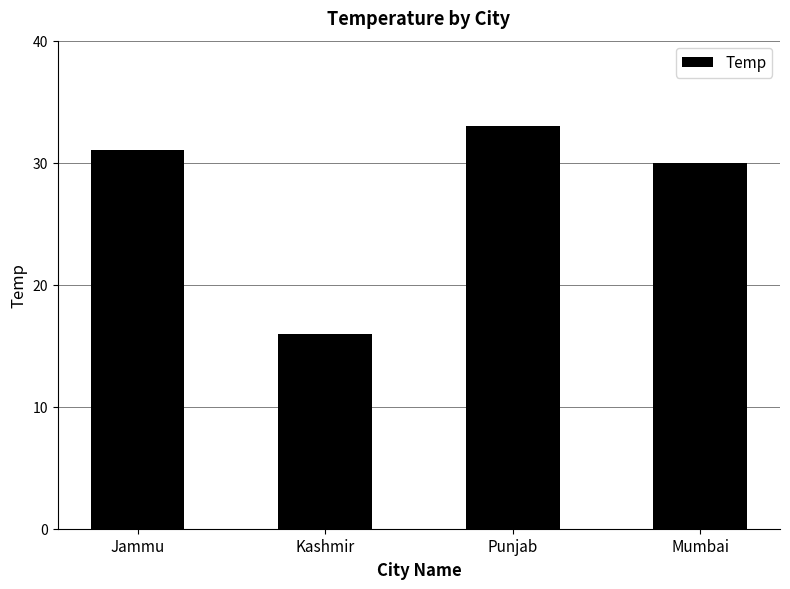

Does the chart contain any negative values?

No